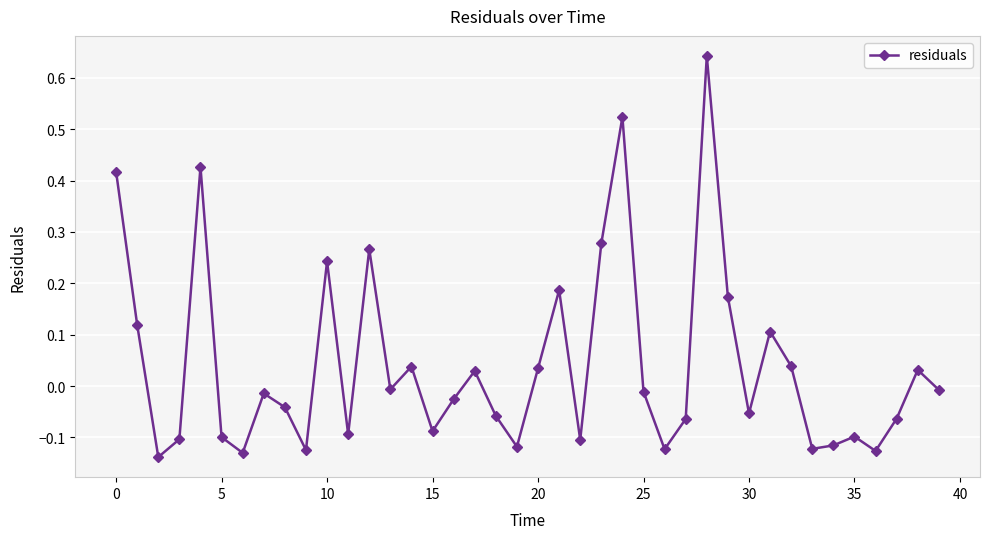

Count the number of data series in this chart.

1